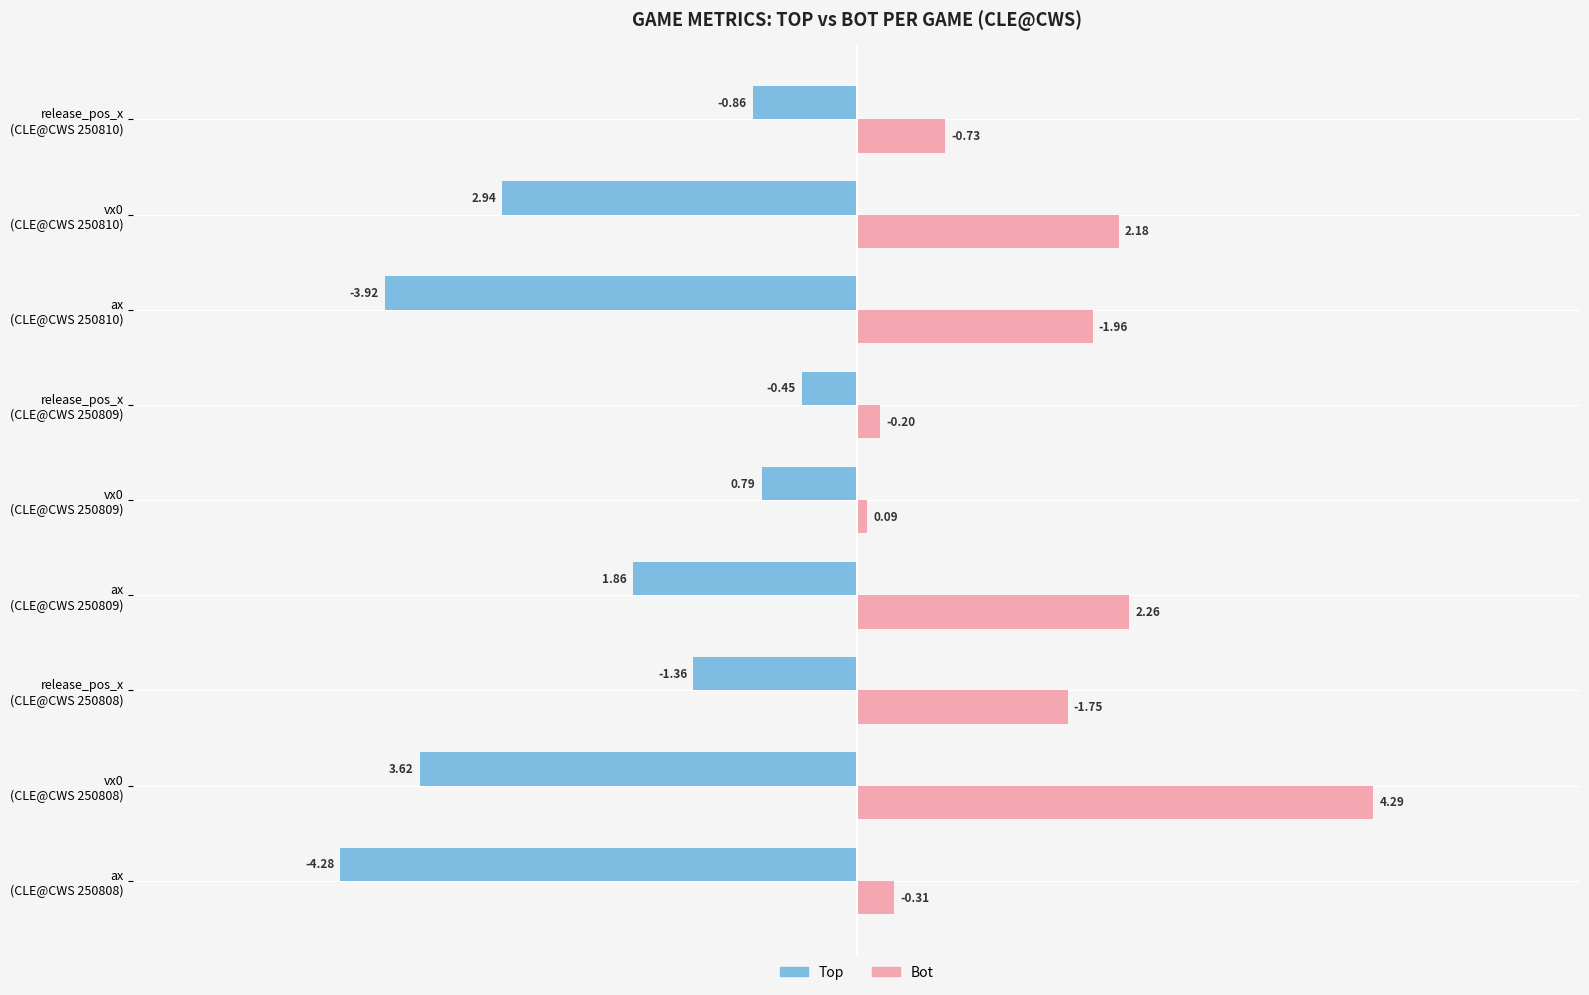

At how many categories does at least one series exceed 0?

9